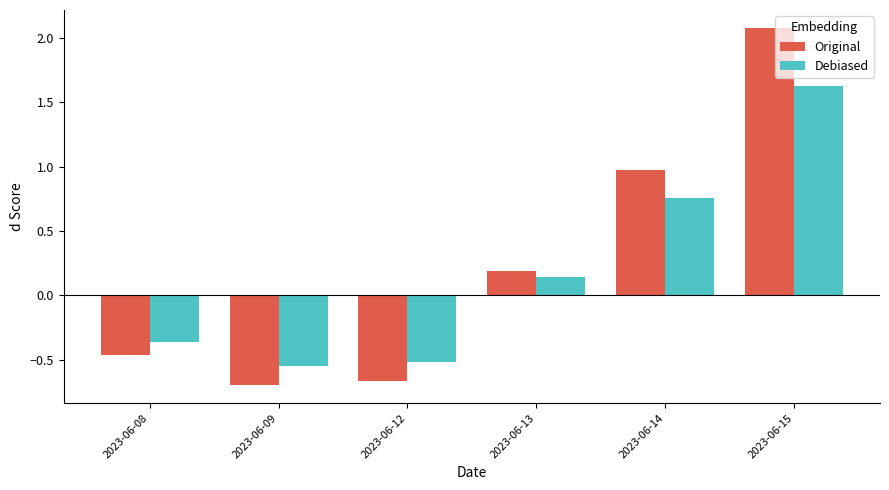

What is the sum of all Debiased values?

1.1